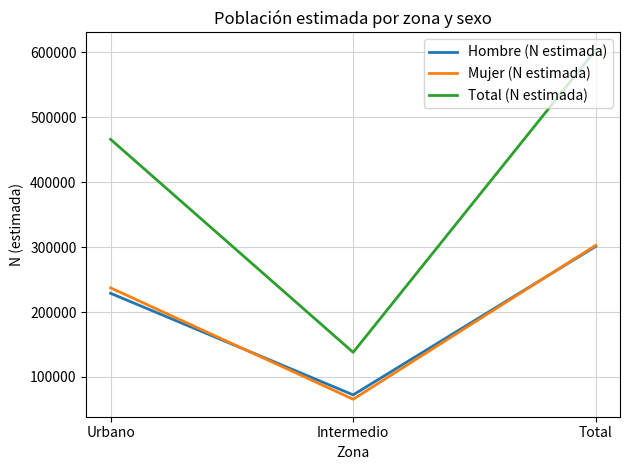

Rank the series at Intermedio from lowest to highest value.

Mujer (N estimada), Hombre (N estimada), Total (N estimada)